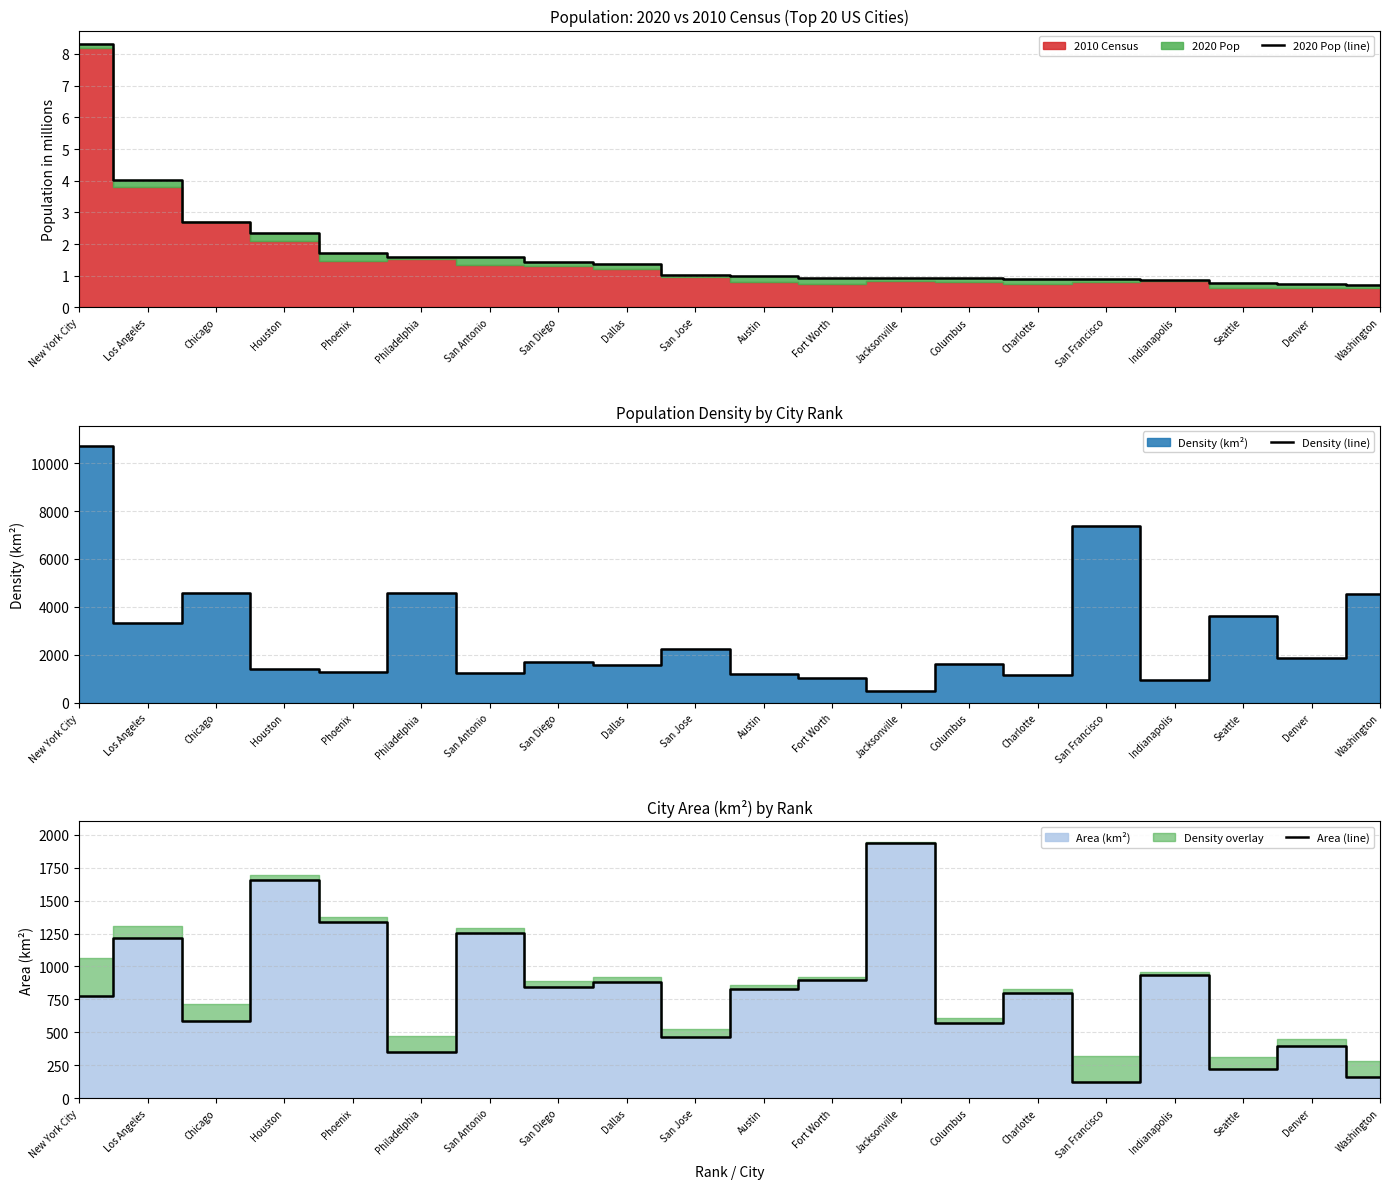

Which category has the lowest value across all series?

Washington